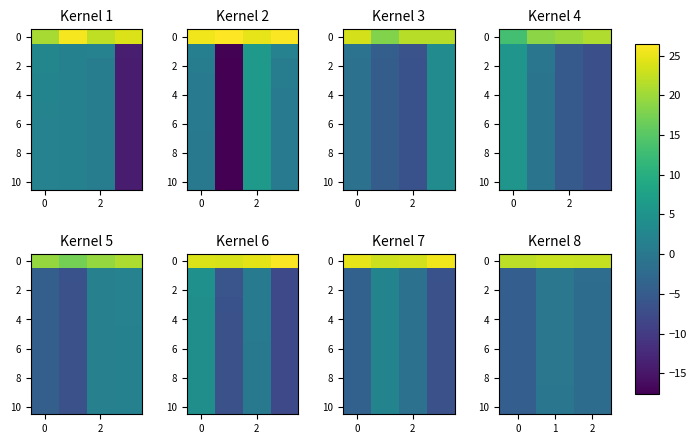

Where is 4 nearest to the value -2?

2